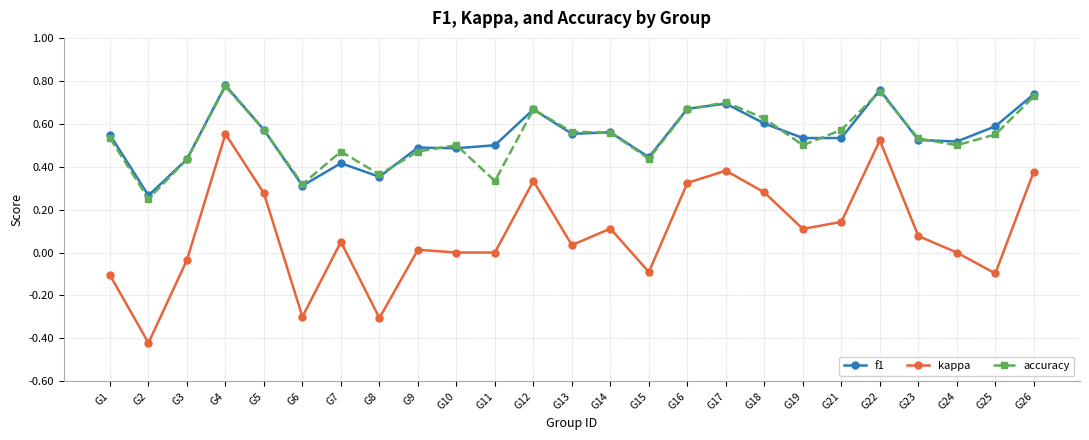

How many lines are shown in the chart?

3